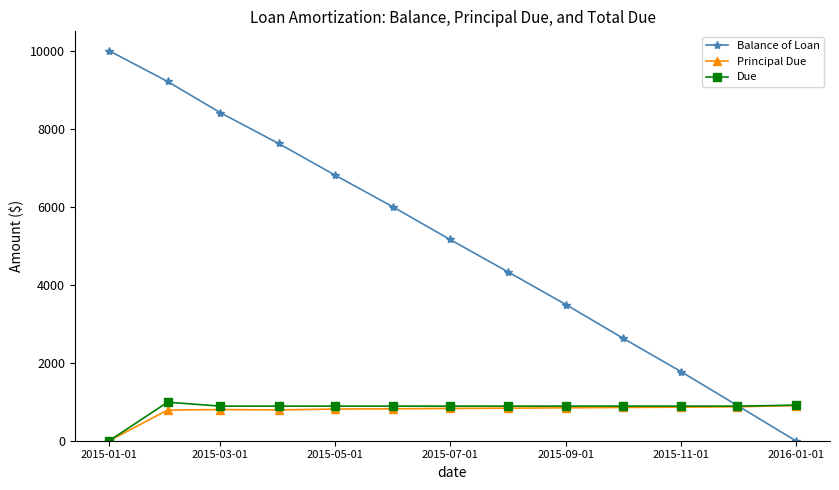

Which series has the largest total across all categories?

Balance of Loan